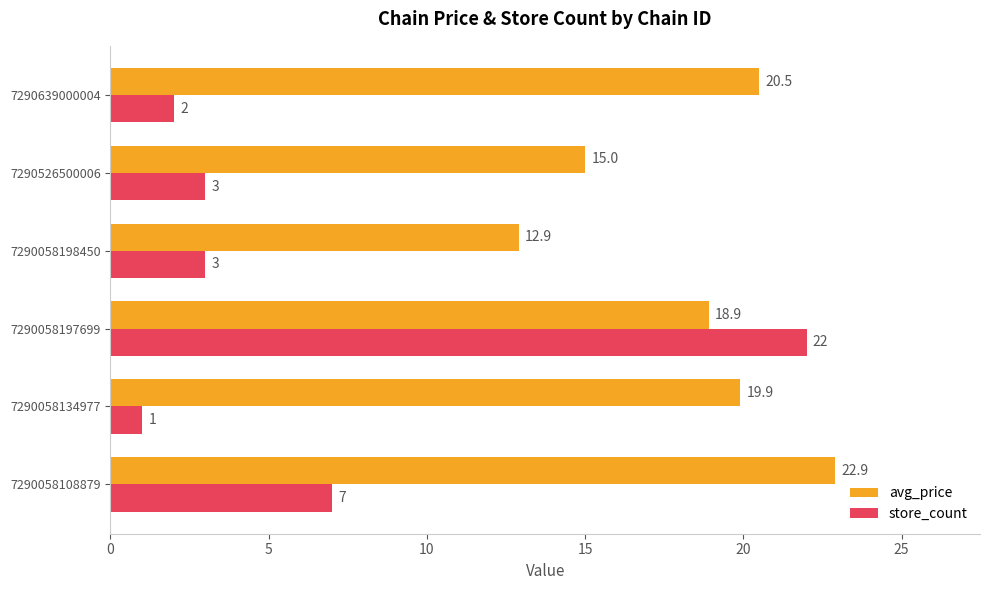

Which series has the widest spread of values?

store_count